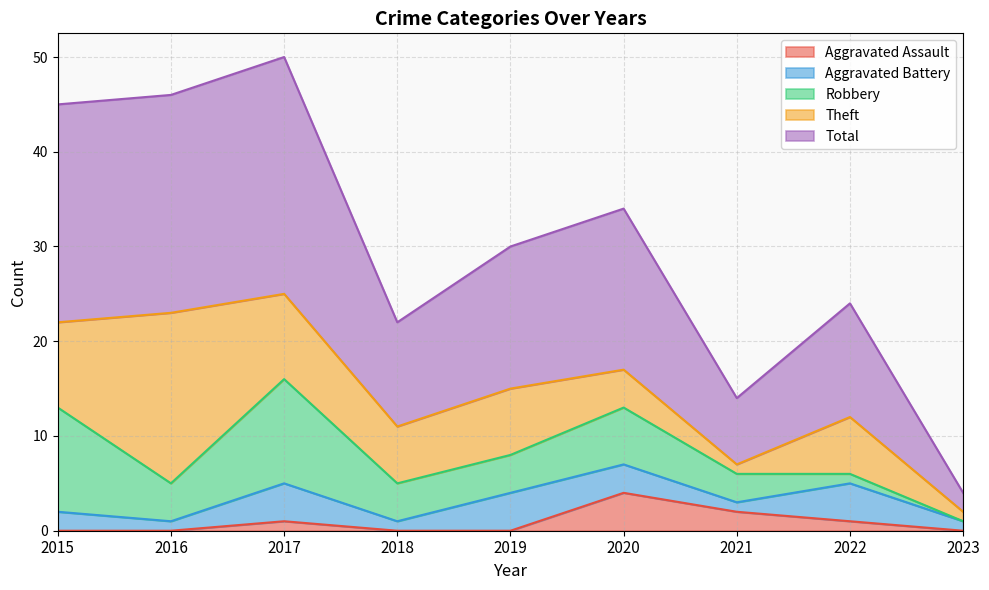

Rank the categories by Theft value from highest to lowest.

2016, 2015, 2017, 2019, 2018, 2022, 2020, 2021, 2023